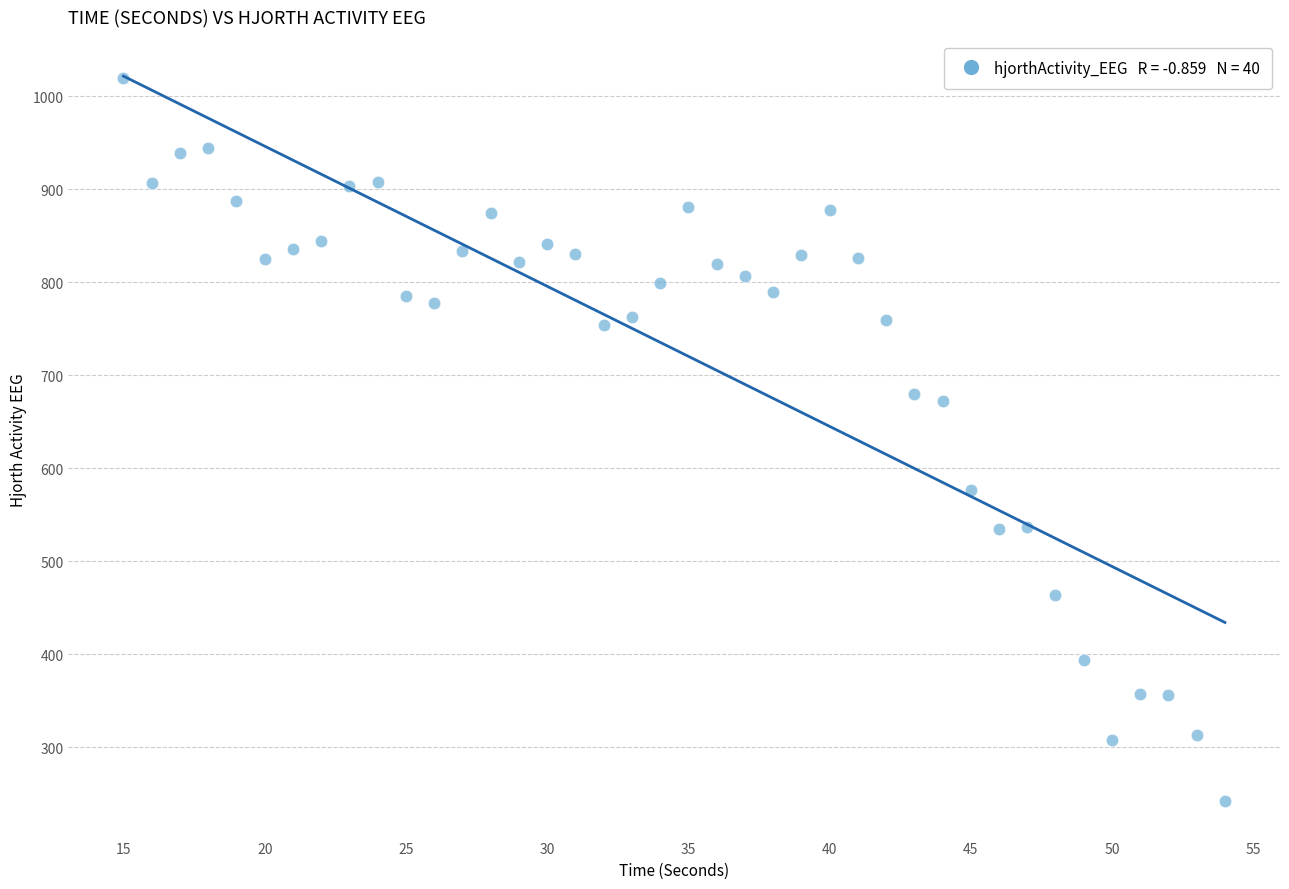

What is the range of Y values (max minus min)?

777.7